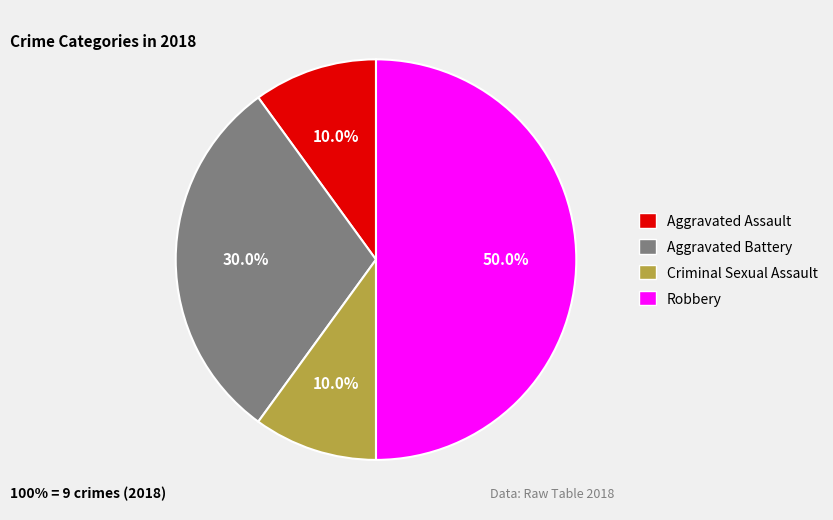

To the nearest percent, what is the difference between the largest and smallest slice percentages?

40%